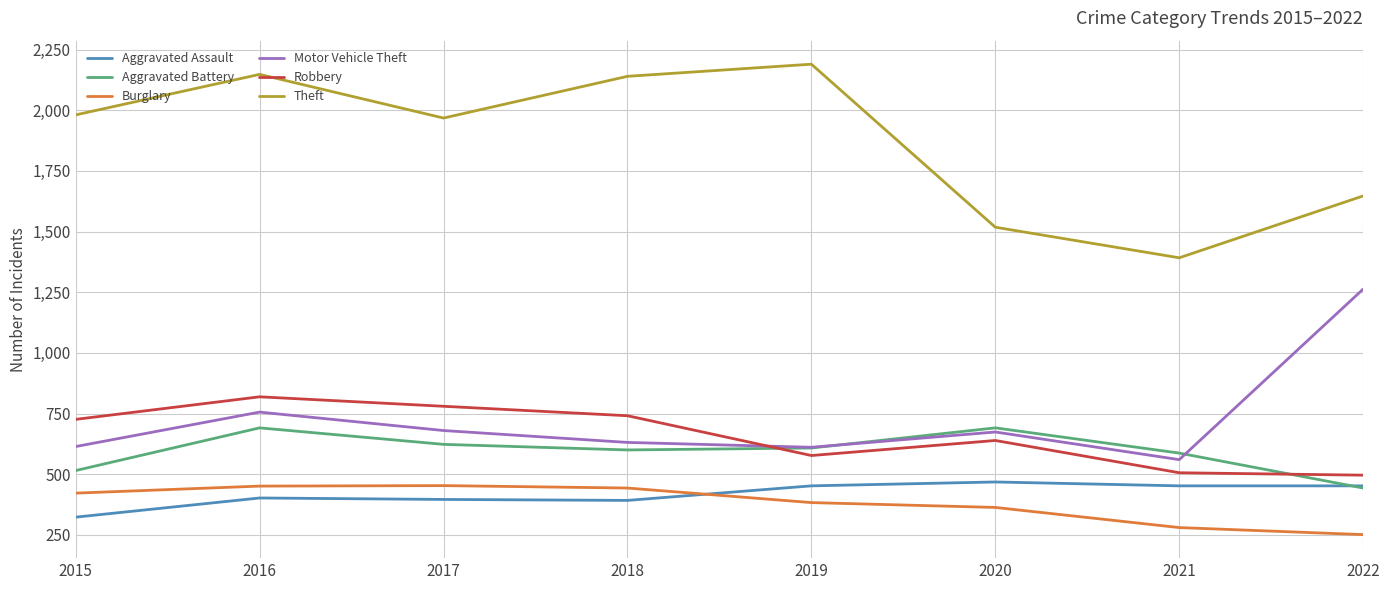

What is the spread (max minus min) of values at 2019?

1807